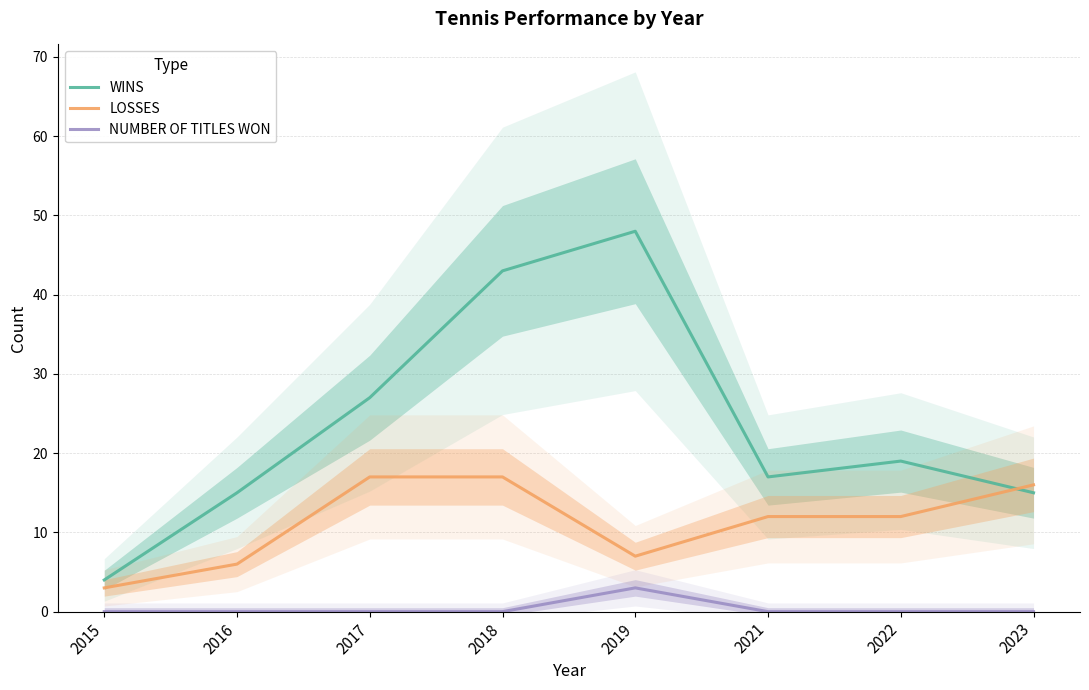

Is this an area chart (filled region under the line)?

No